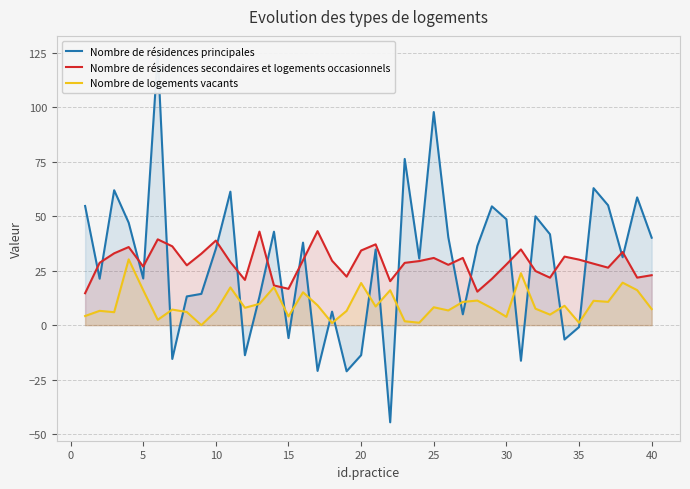

What is the difference between the second highest and second lowest values in the Nombre de résidences principales series?

119.1